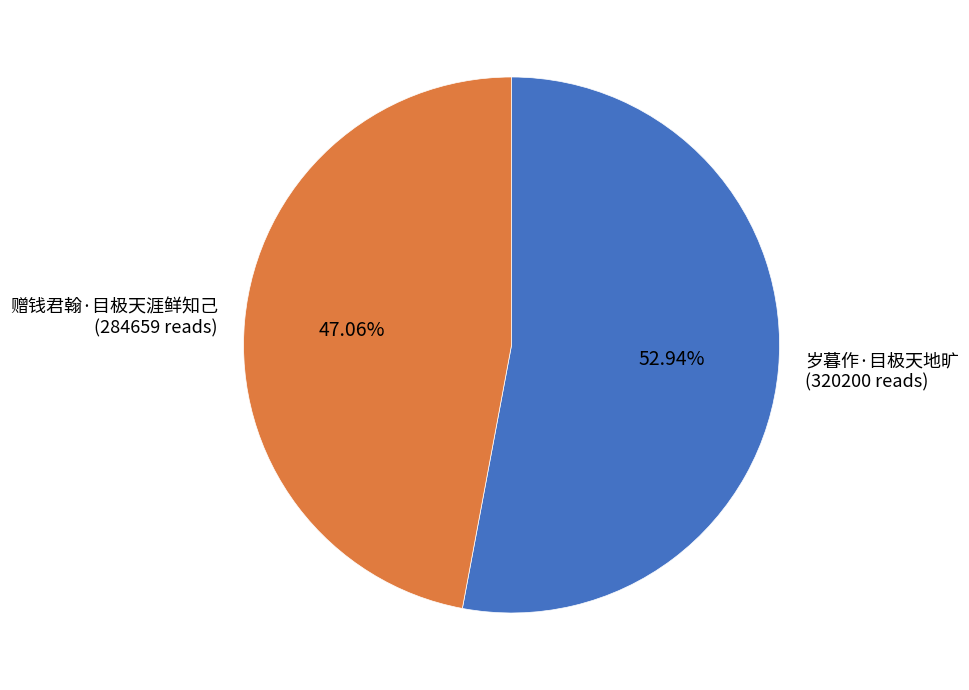

Count the number of slices in the pie.

2